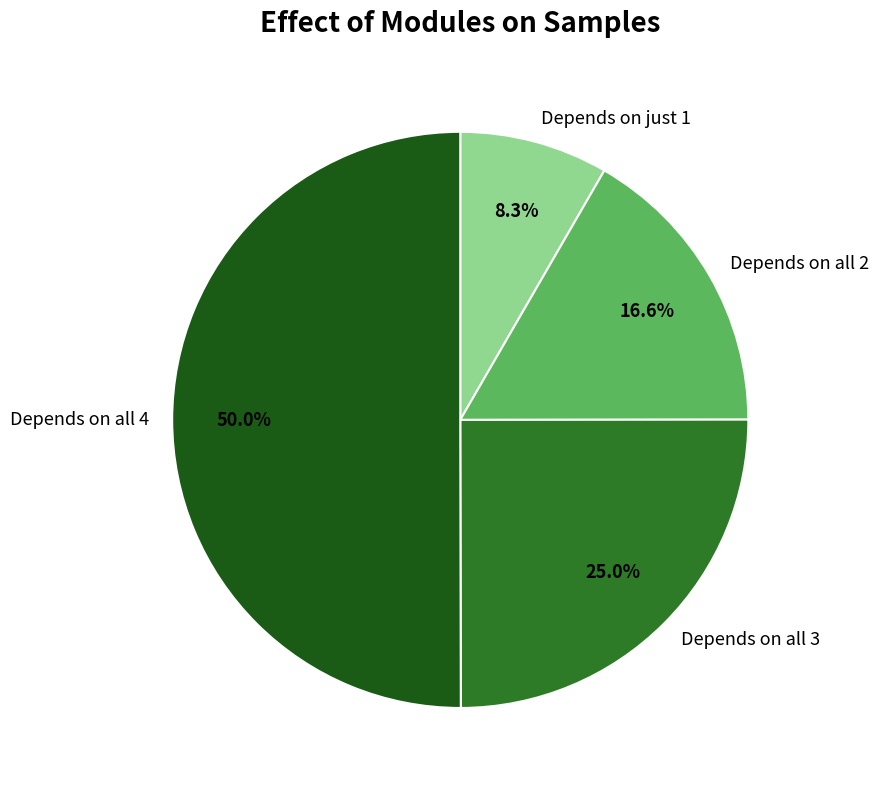

What is the ratio of the value at Depends on all 2 to the value at Depends on just 1?

2.0